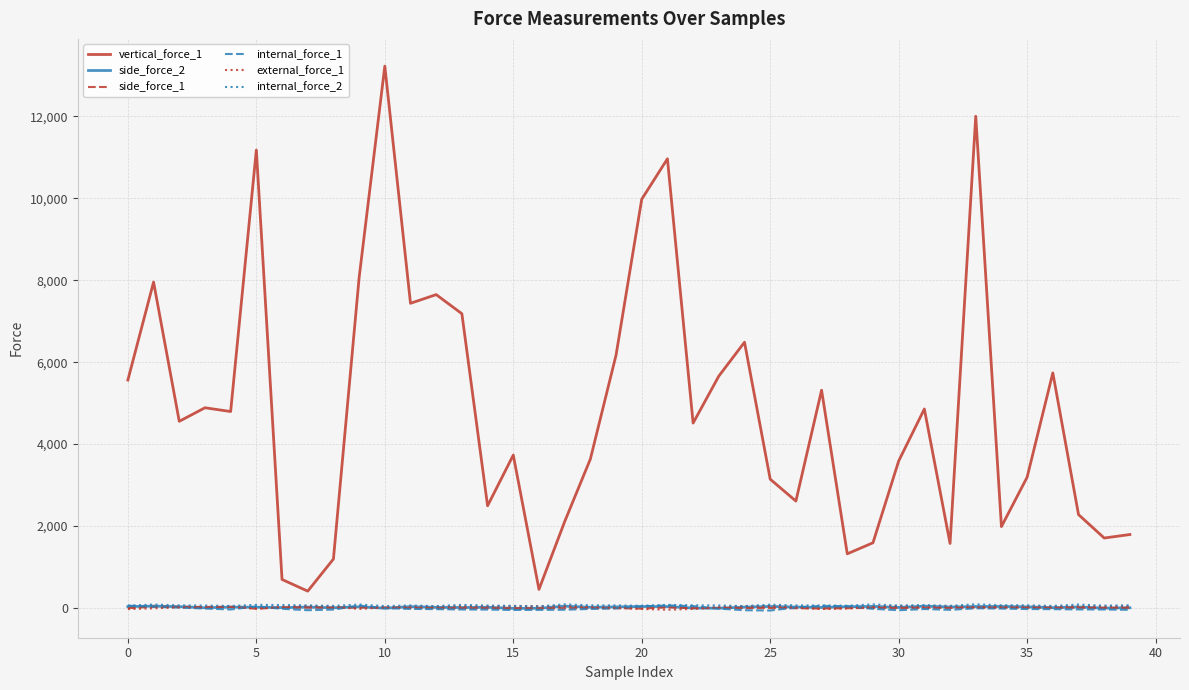

What is the sum of all internal_force_2 values?

2488.4